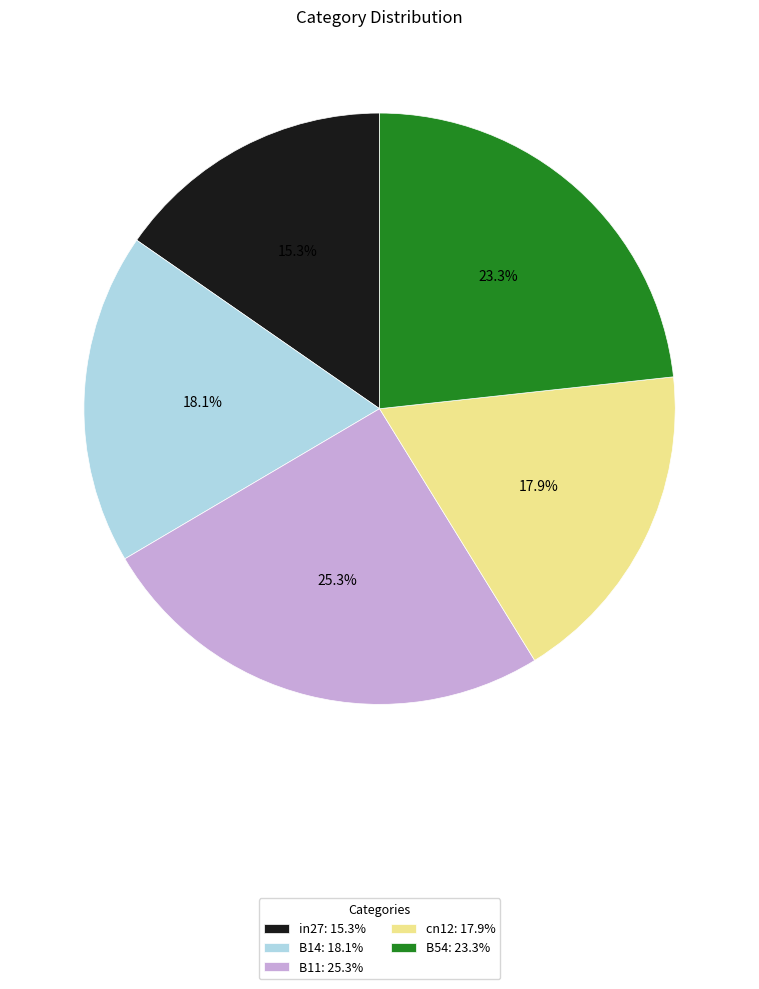

How much of the chart is everything except in27?

84.7%